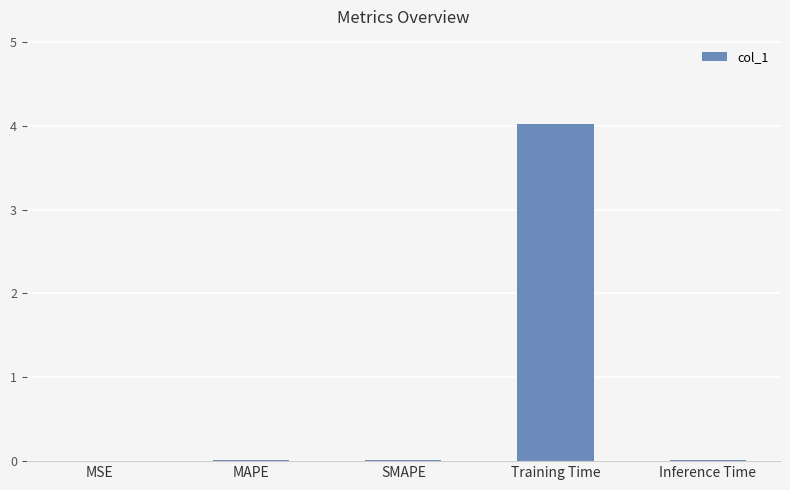

What is the greatest value displayed?

4.0